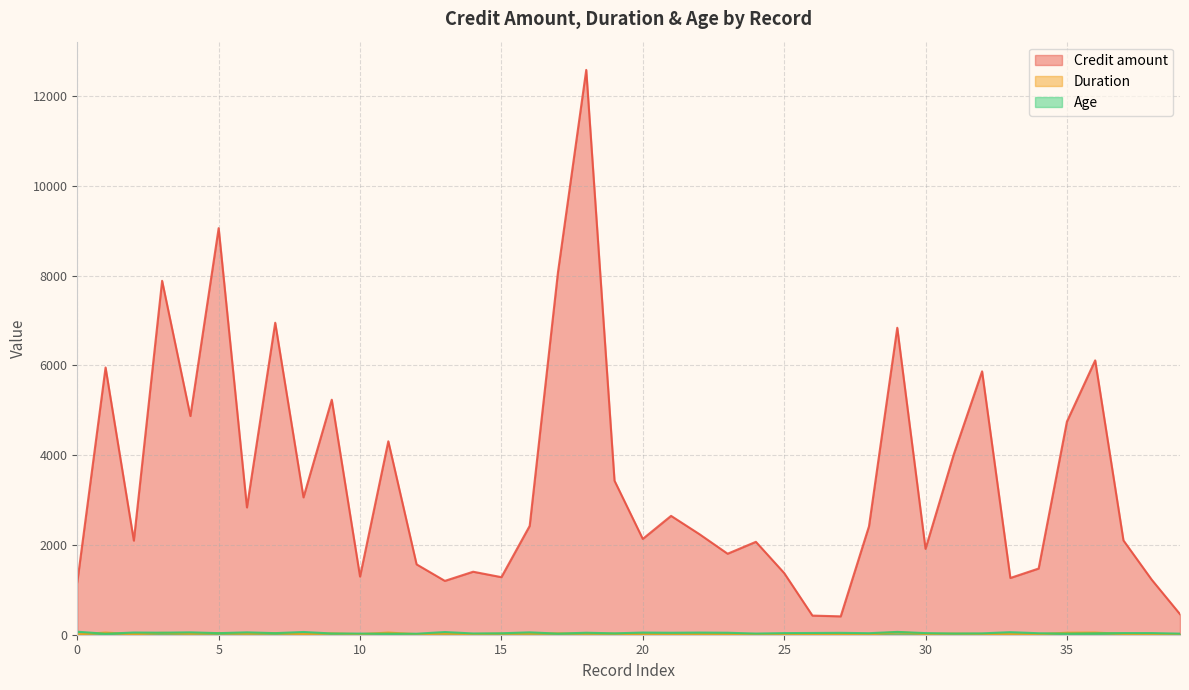

Reading left to right, list all the values displayed in this chart.

Credit amount: 1169	5951	2096	7882	4870	9055	2835	6948	3059	5234	1295	4308	1567	1199	1403	1282	2424	8072	12579	3430	2134	2647	2241	1804	2069	1374	426	409	2415	6836	1913	4020	5866	1264	1474	4746	6110	2100	1225	458
Duration: 6	48	12	42	24	36	24	36	12	30	12	48	12	24	15	24	24	30	24	24	9	6	10	12	10	6	6	12	7	60	18	24	18	12	12	45	48	18	10	9
Age: 67	22	49	45	53	35	53	35	61	28	25	24	22	60	28	32	53	25	44	31	48	44	48	44	26	36	39	42	34	63	36	27	30	57	33	25	31	37	37	24